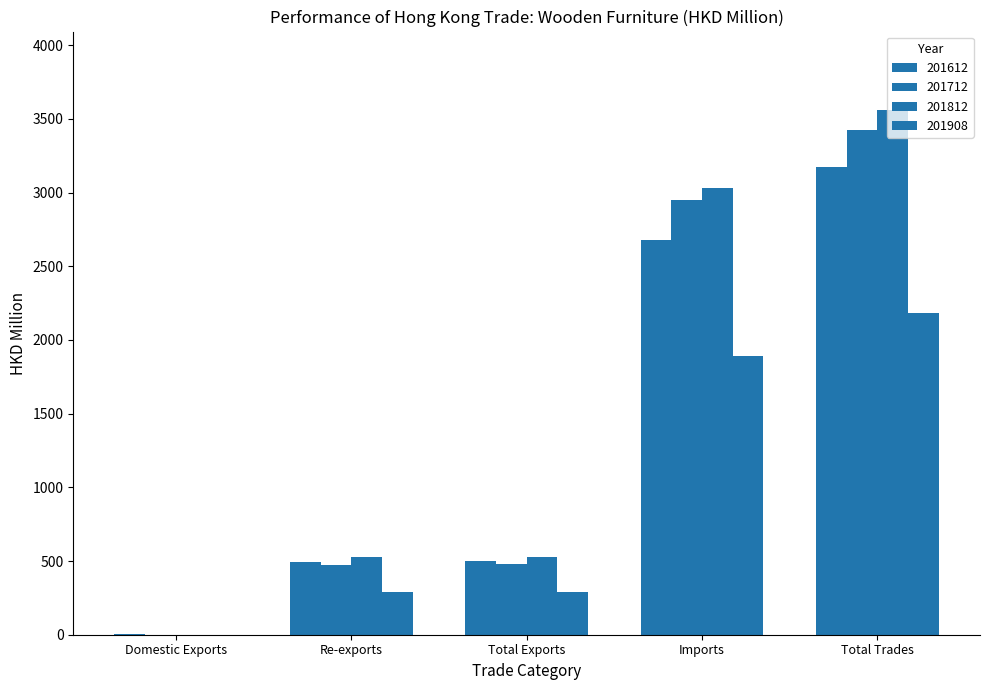

Are the bars horizontal?

No